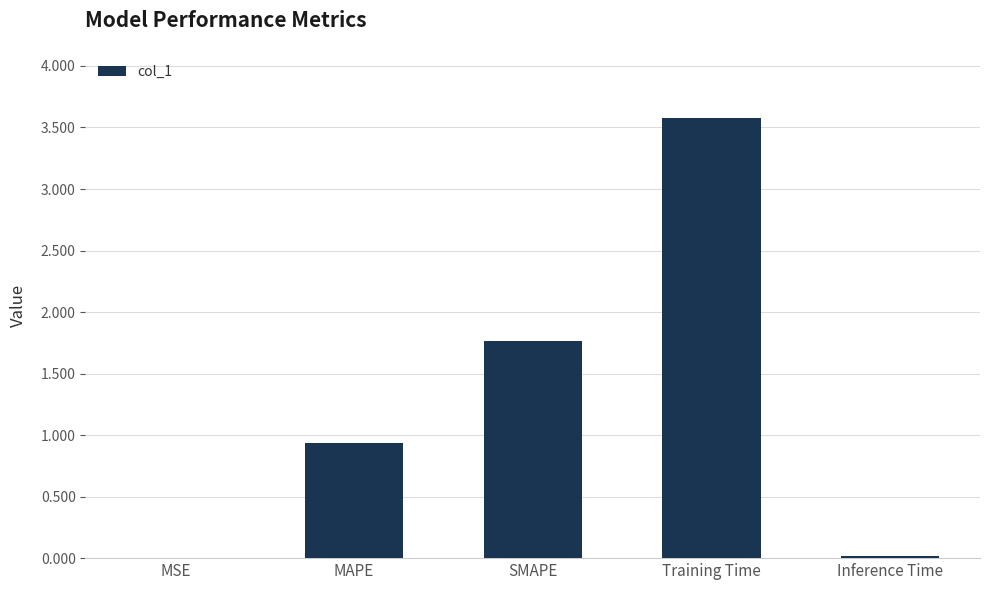

Approximately how many times larger is the value at MAPE compared to Training Time?

0.3